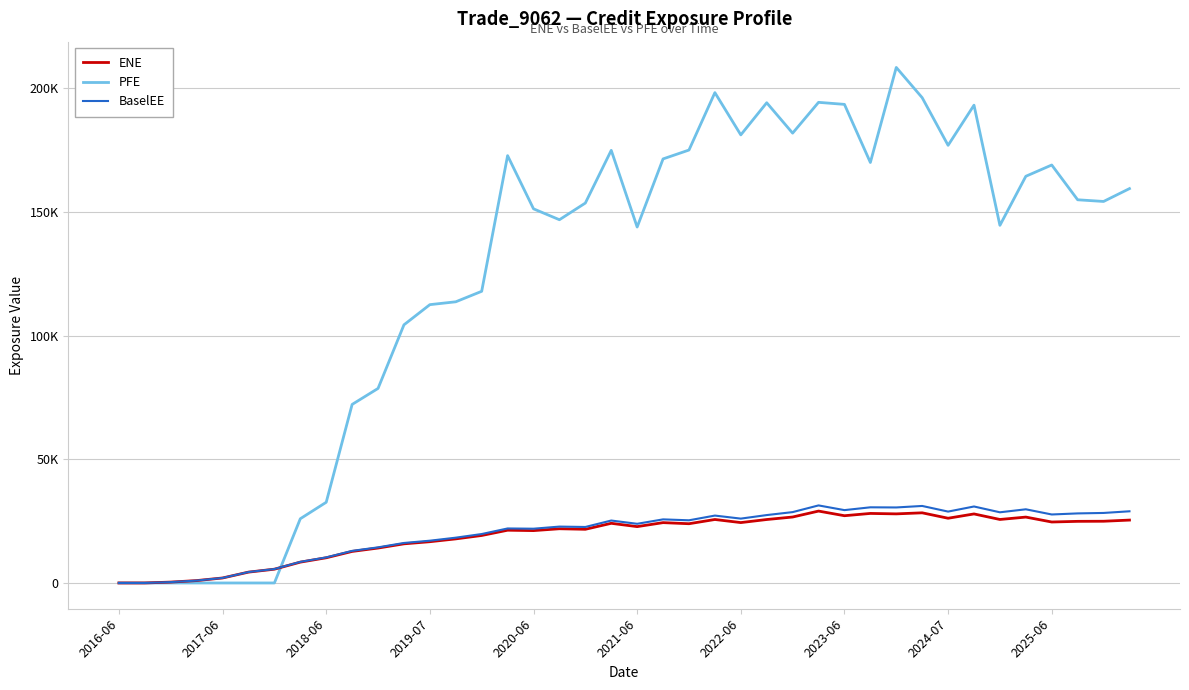

What are all the series names shown in the legend?

ENE, PFE, BaselEE